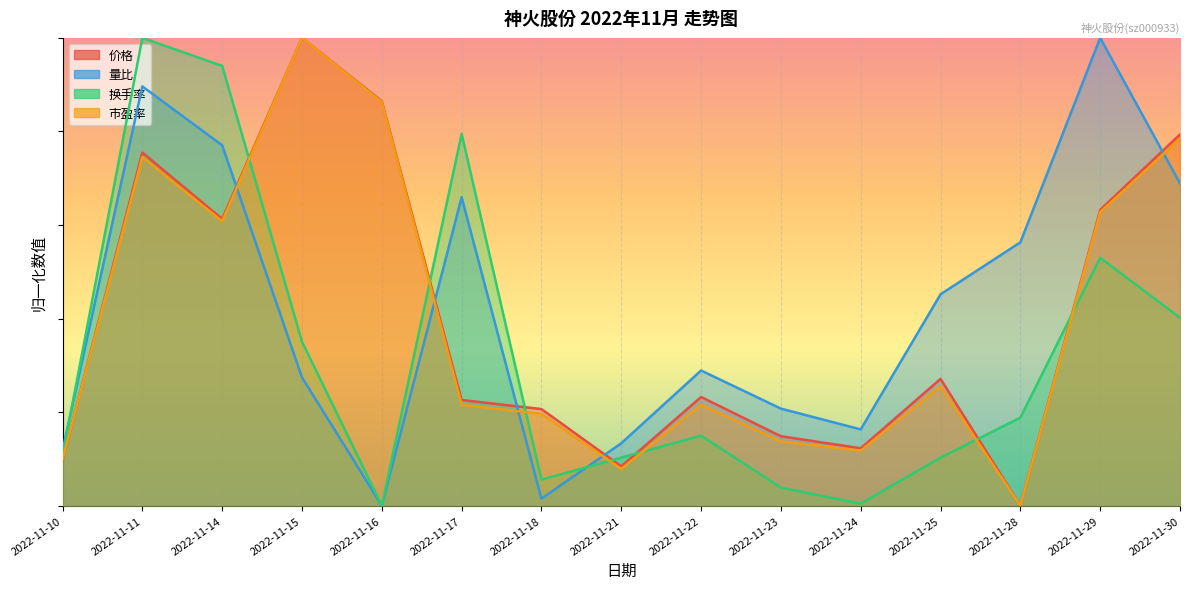

What is the value of the 量比 point at the 4th from the left?

0.3